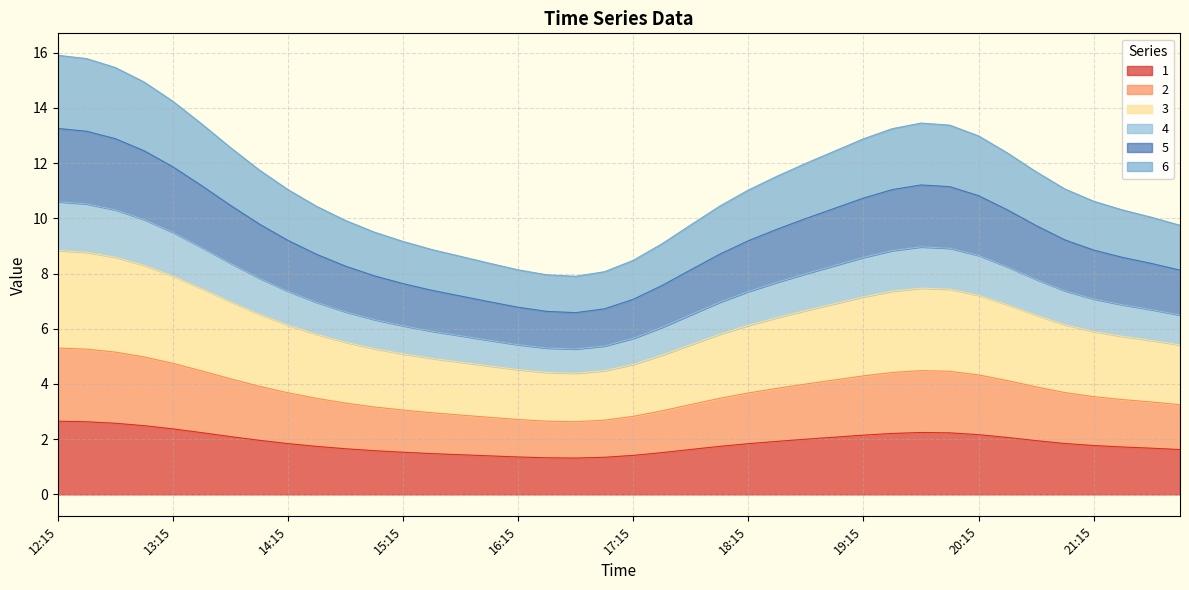

What is the label of the 32nd point from the left?

20:00